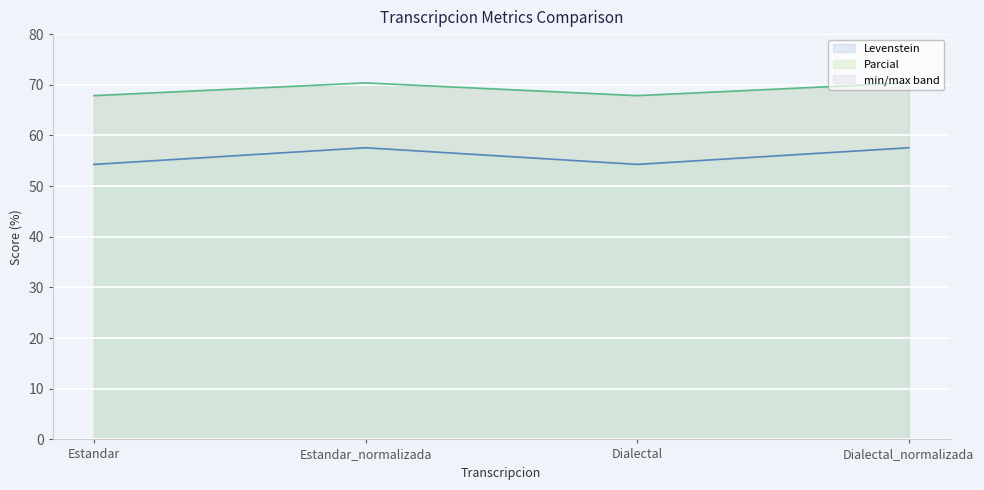

What position from the right is Estandar_normalizada?

3